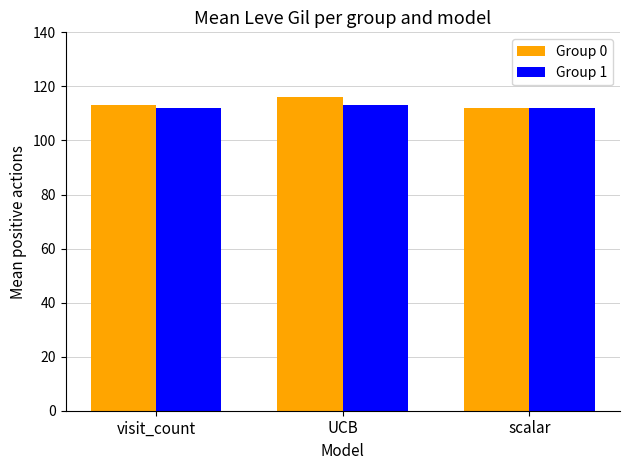

Read the Group 1 value at visit_count.

112